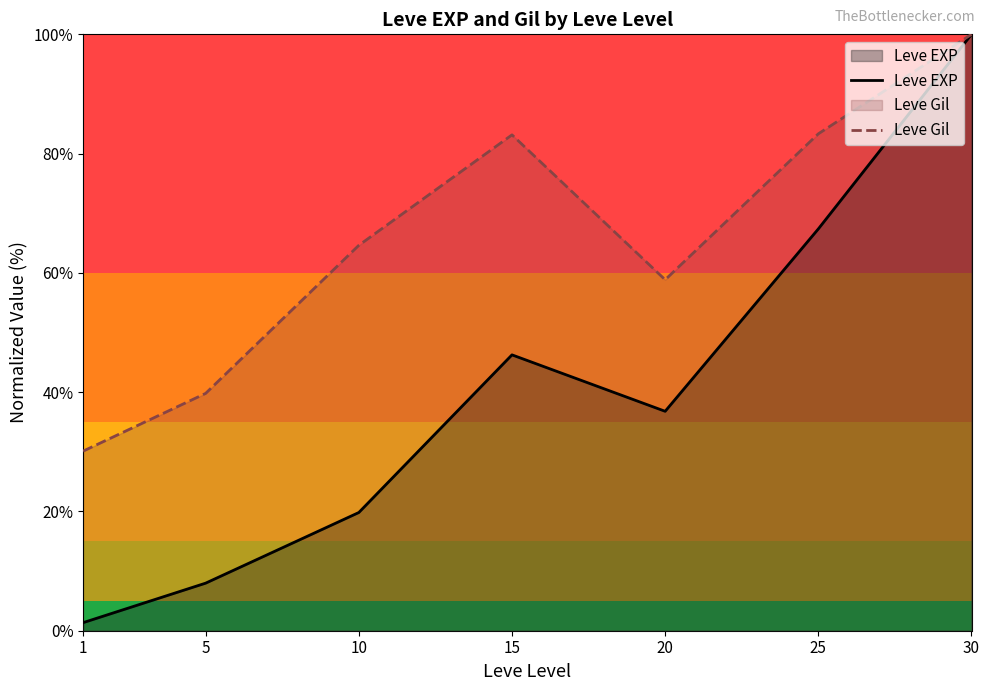

Is it true that Leve Gil equals 7.6 at 1?

False